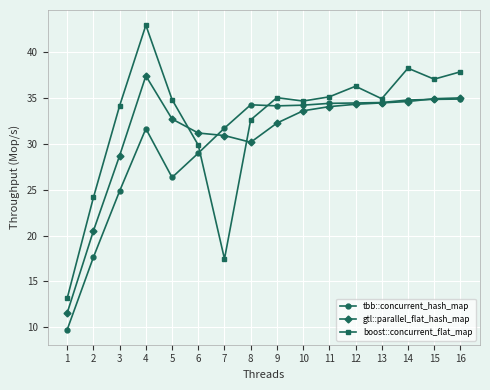

At how many categories does at least one series exceed 42?

1